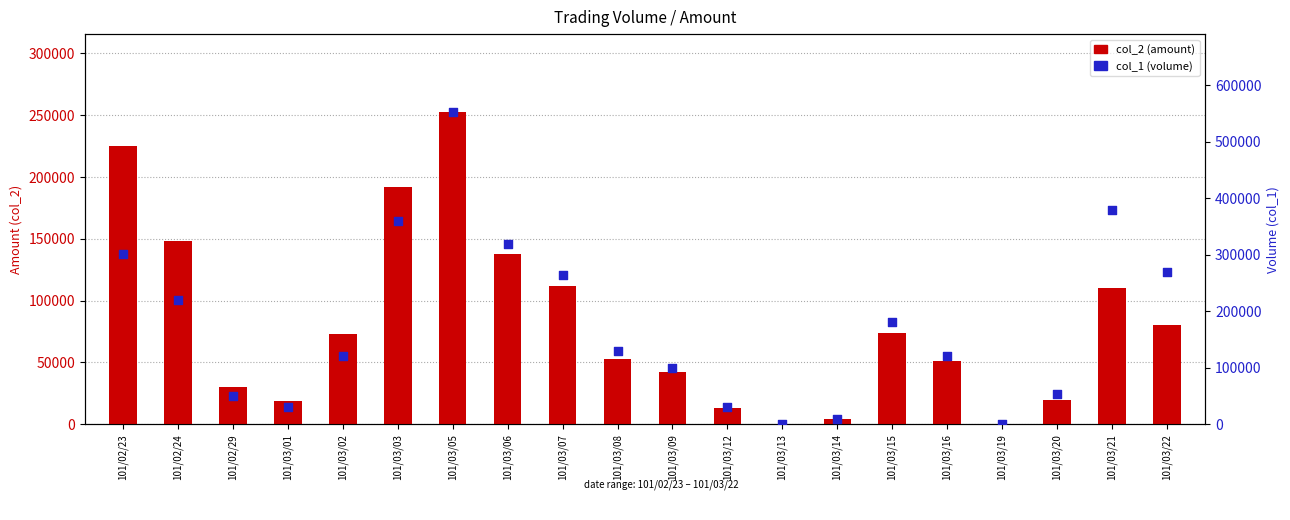

What are all the series names shown in the legend?

col_2 (amount), col_1 (volume)